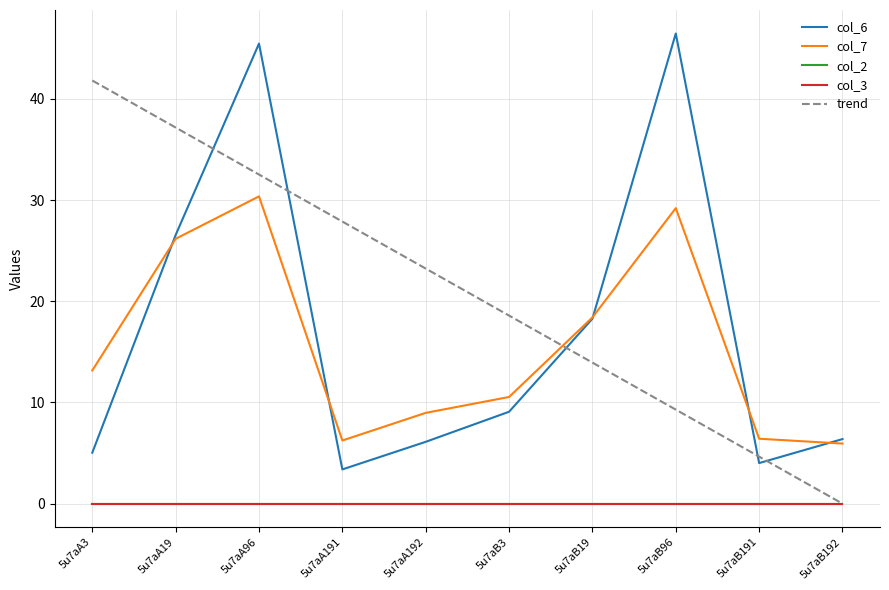

What position from the left is 5u7aB96?

8